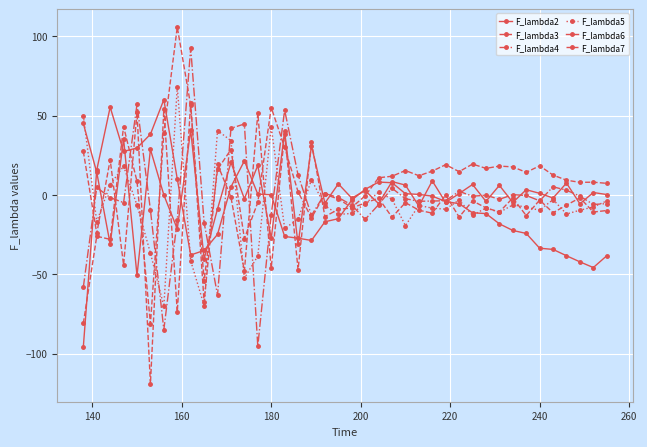

Is this an area chart (filled region under the line)?

No